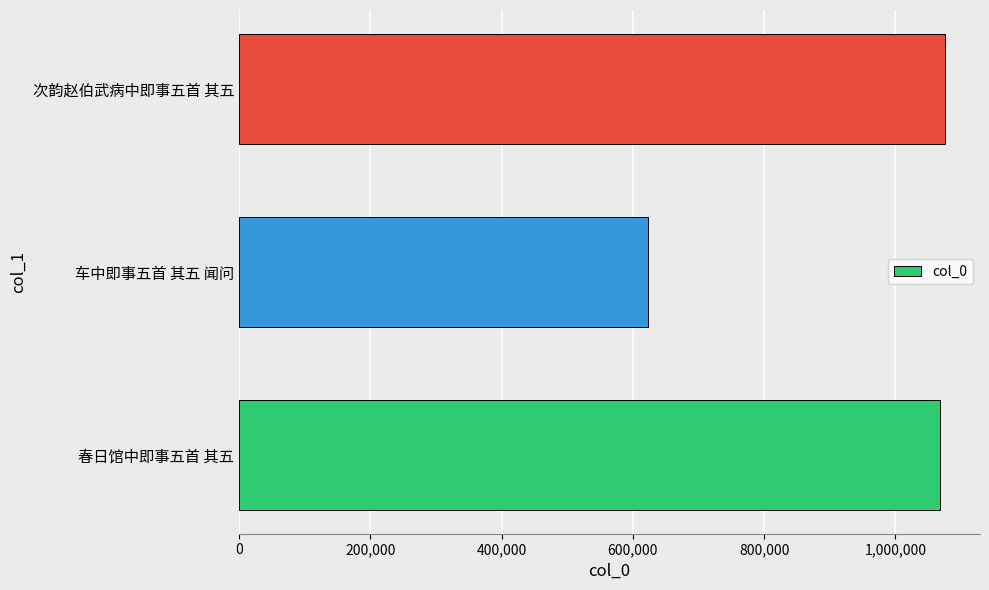

What is the approximate value at 春日馆中即事五首 其五?

1068598